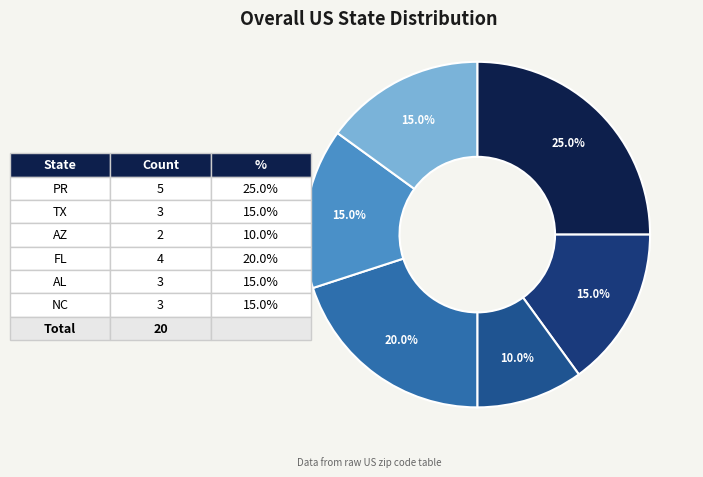

To the nearest percent, what portion does AZ represent?

10%